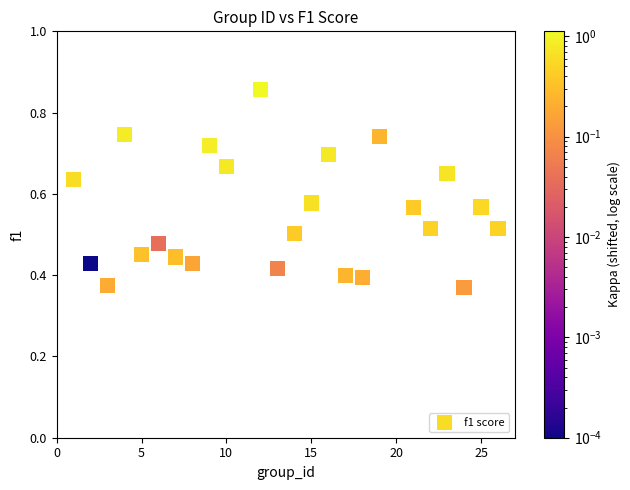

What is the range of X values (max minus min)?

25.0